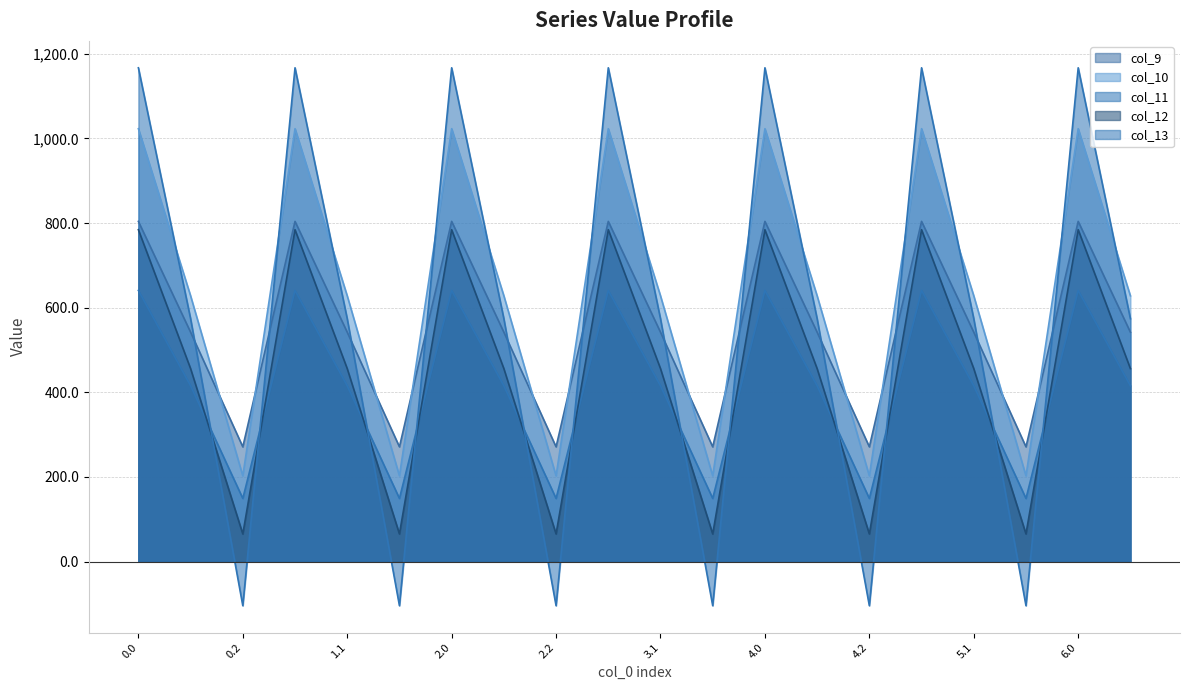

What is the minimum value for col_12?

65.2